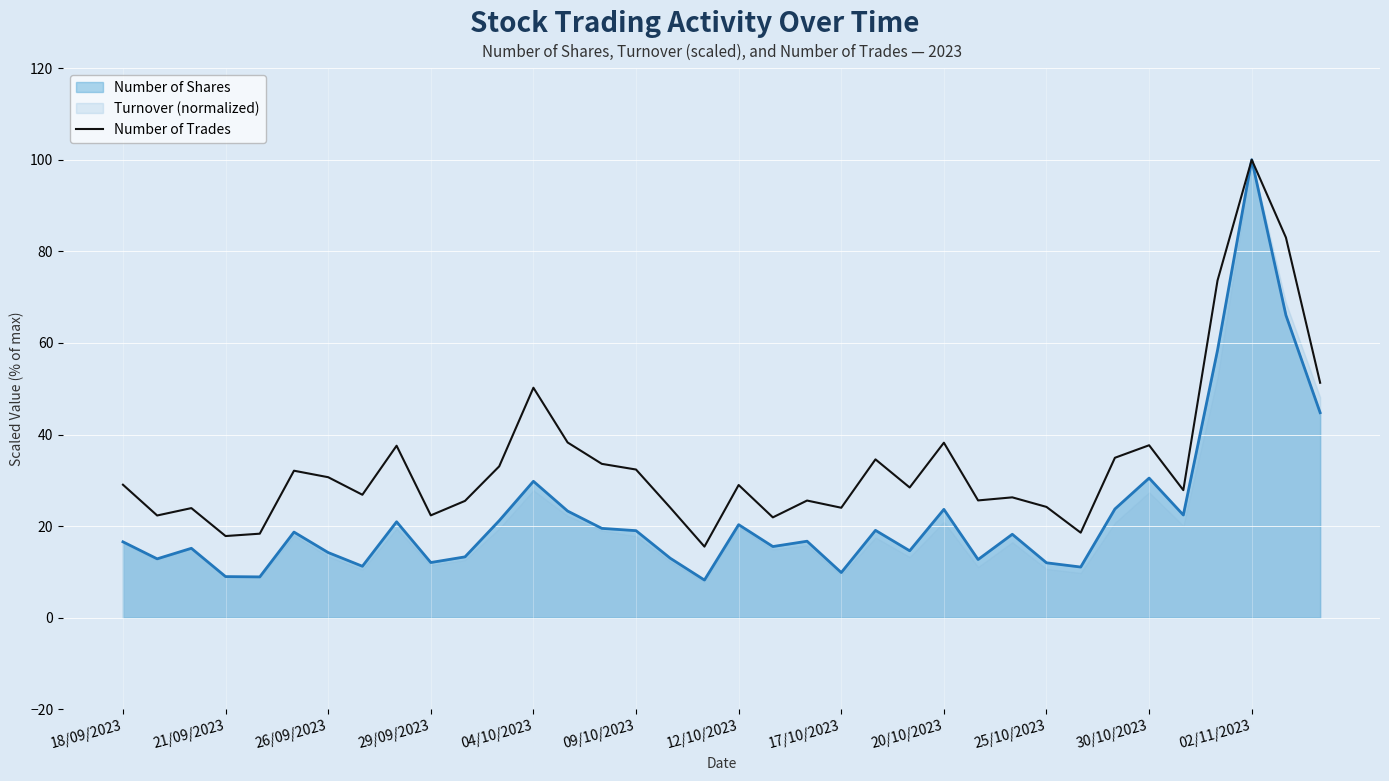

What is the lowest value of the Number of Shares series?

8.2